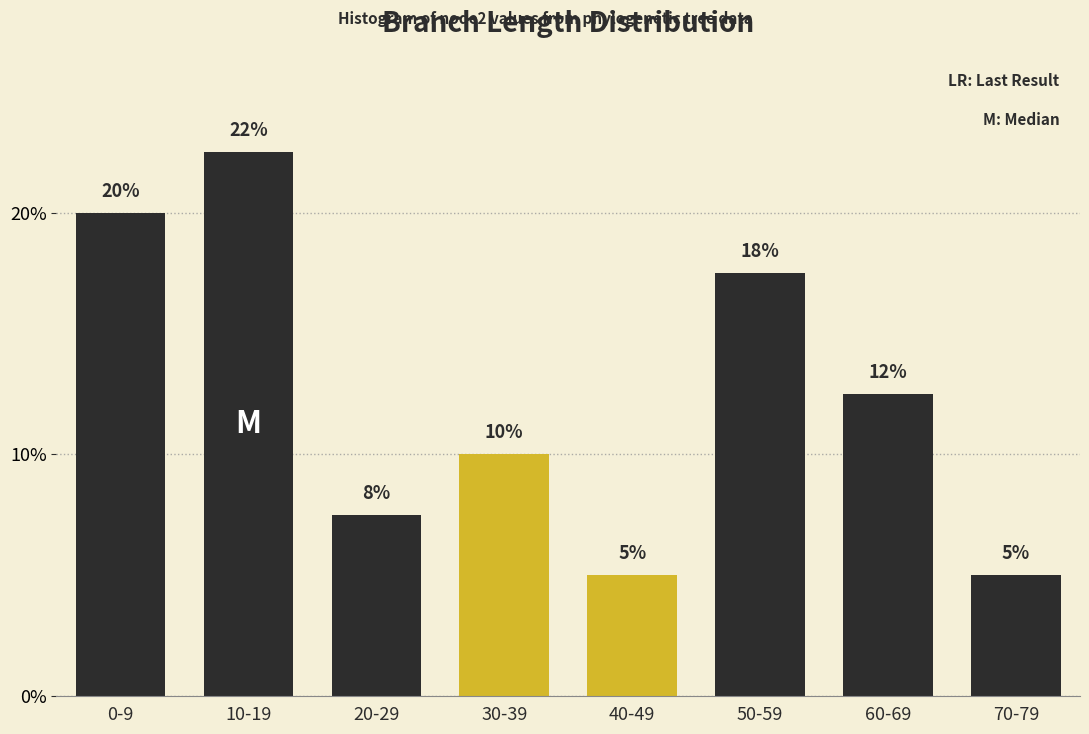

What is the smallest value displayed?

5.0